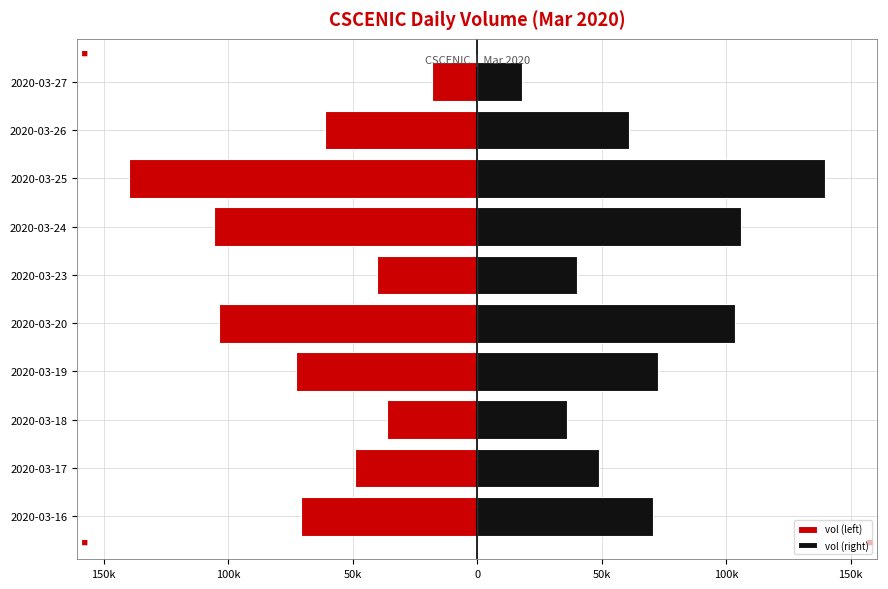

True or false: vol (right) has a value of 104278 at 2020-03-19.

False